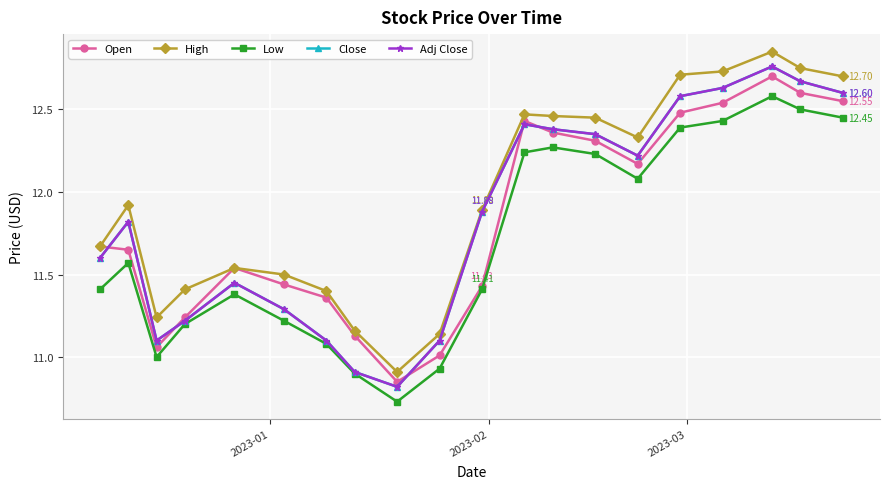

Is this an area chart (filled region under the line)?

No